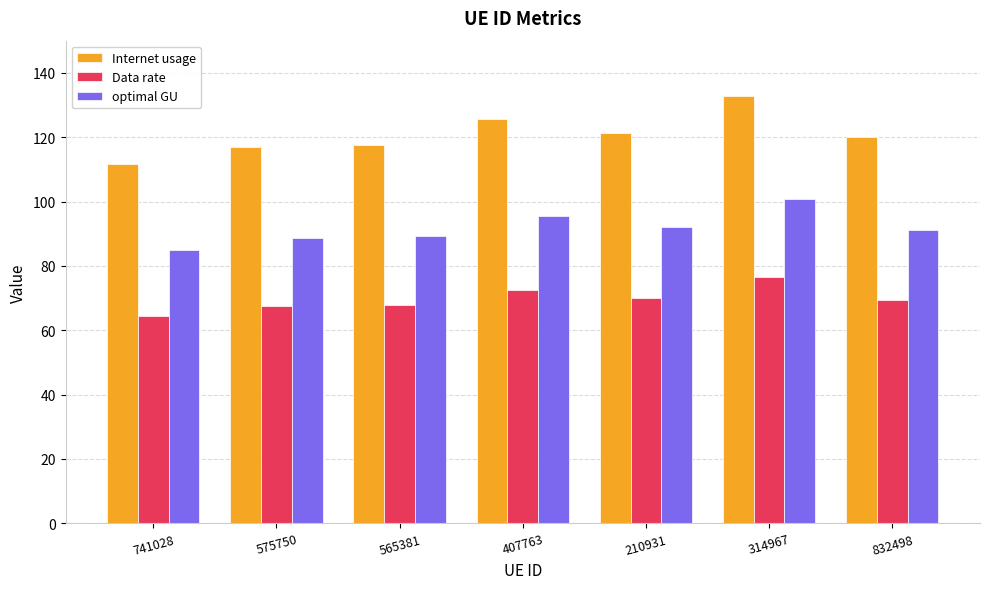

What position from the left is 575750?

2